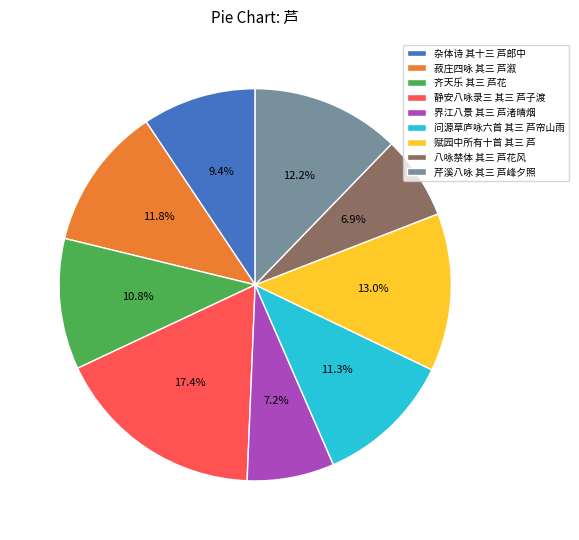

Which category has the biggest portion of the pie?

静安八咏录三 其三 芦子渡